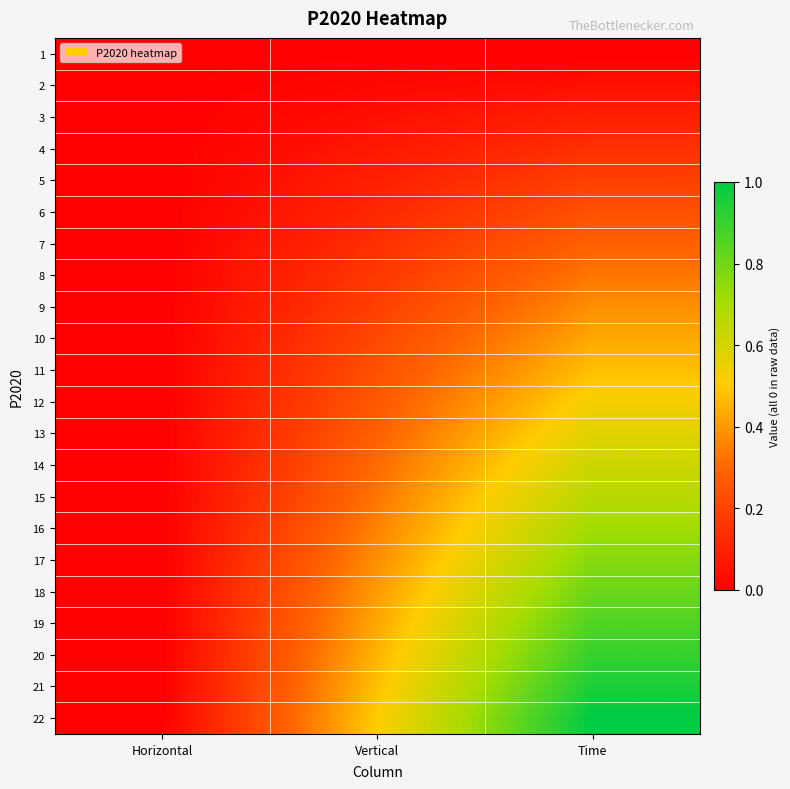

Reading left to right, extract all data points from this chart.

1: Horizontal=0.0	Vertical=0.0	Time=0.0
2: Horizontal=0.0	Vertical=0.0	Time=0.0
3: Horizontal=0.0	Vertical=0.0	Time=0.1
4: Horizontal=0.0	Vertical=0.1	Time=0.1
5: Horizontal=0.0	Vertical=0.1	Time=0.2
6: Horizontal=0.0	Vertical=0.1	Time=0.2
7: Horizontal=0.0	Vertical=0.1	Time=0.3
8: Horizontal=0.0	Vertical=0.2	Time=0.3
9: Horizontal=0.0	Vertical=0.2	Time=0.4
10: Horizontal=0.0	Vertical=0.2	Time=0.4
11: Horizontal=0.0	Vertical=0.2	Time=0.5
12: Horizontal=0.0	Vertical=0.3	Time=0.5
13: Horizontal=0.0	Vertical=0.3	Time=0.6
14: Horizontal=0.0	Vertical=0.3	Time=0.6
15: Horizontal=0.0	Vertical=0.3	Time=0.7
16: Horizontal=0.0	Vertical=0.4	Time=0.7
17: Horizontal=0.0	Vertical=0.4	Time=0.8
18: Horizontal=0.0	Vertical=0.4	Time=0.8
19: Horizontal=0.0	Vertical=0.4	Time=0.9
20: Horizontal=0.0	Vertical=0.5	Time=0.9
21: Horizontal=0.0	Vertical=0.5	Time=1.0
22: Horizontal=0.0	Vertical=0.5	Time=1.0